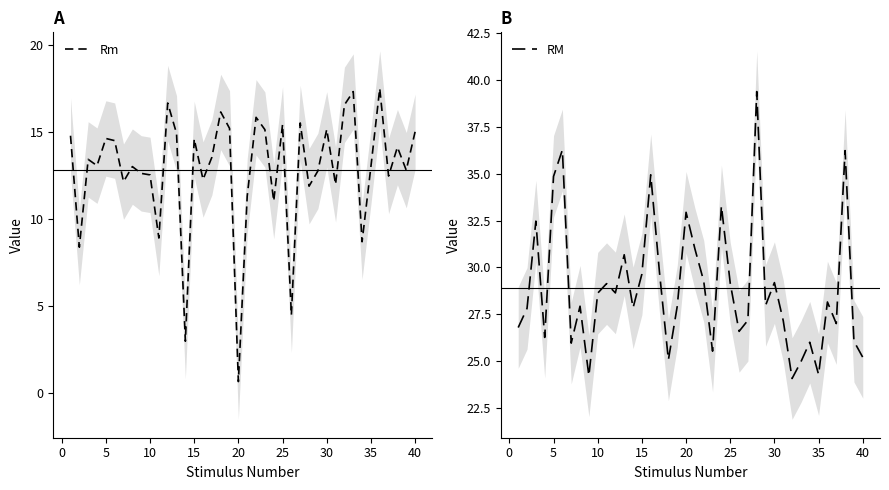

True or false: Rm has more than 0 interior local peaks.

True